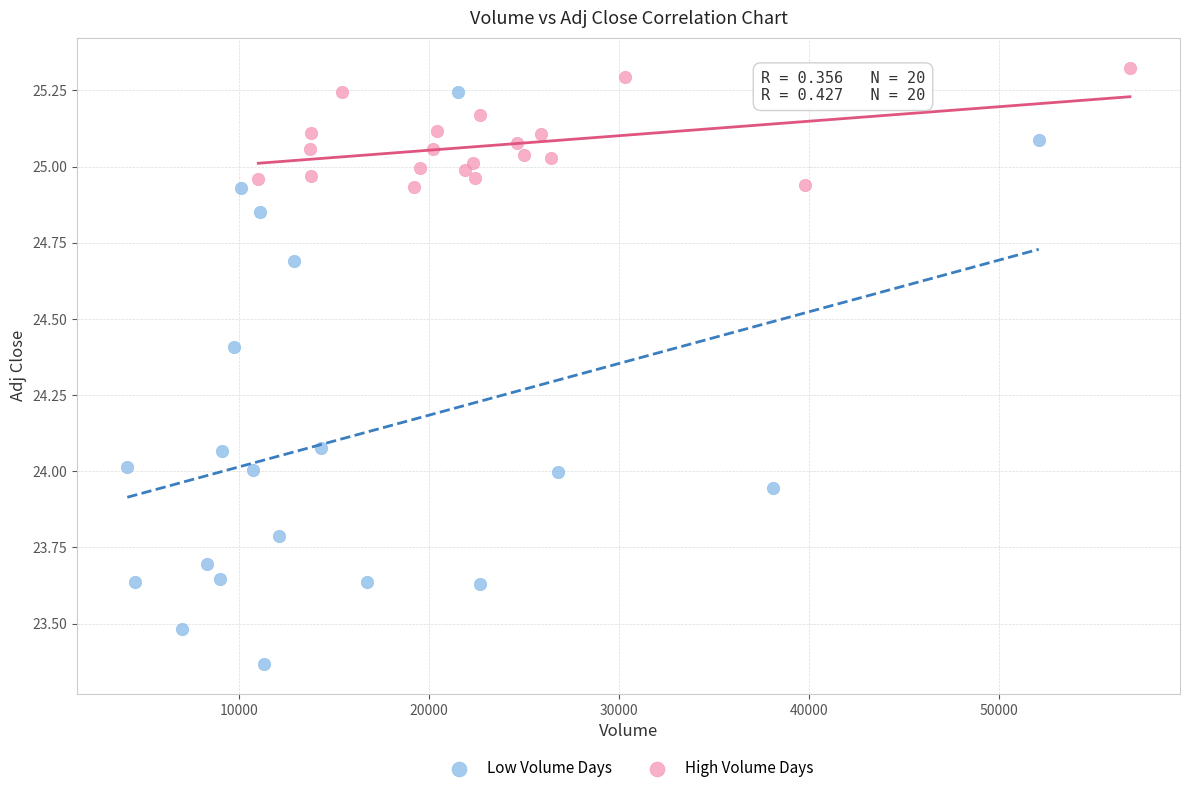

Which series has the widest spread of Y values?

Low Volume Days